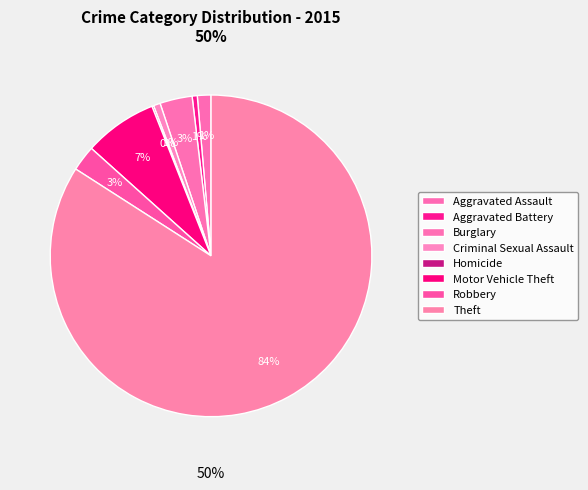

Count the number of slices in the pie.

8